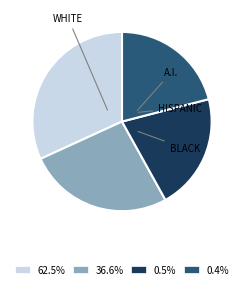

Is there any slice that represents more than half of the pie?

No